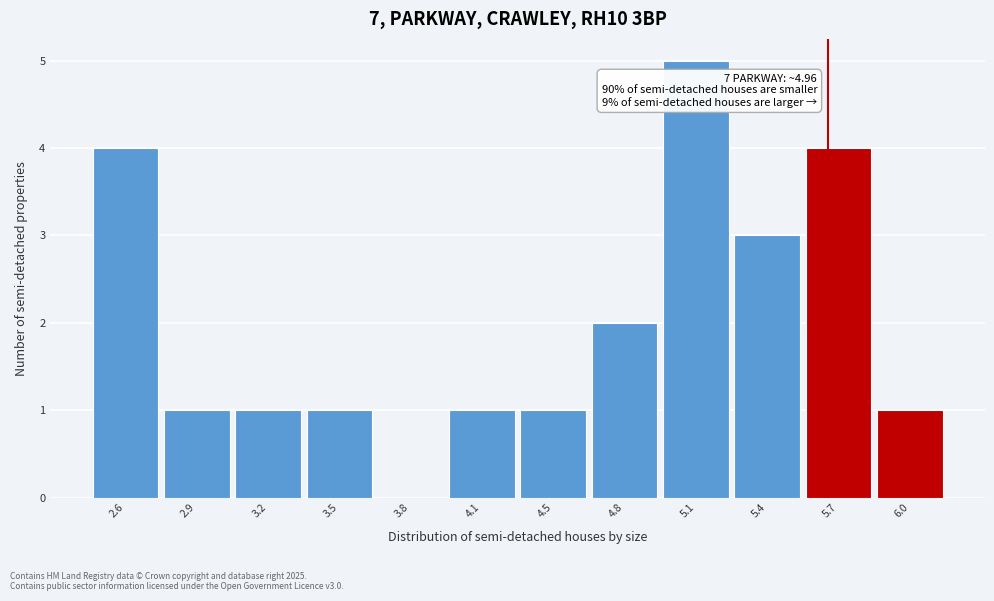

Reading left to right, list all the values displayed in this chart.

2.6=4	2.9=1	3.2=1	3.5=1	3.8=0	4.1=1	4.5=1	4.8=2	5.1=5	5.4=3	5.7=4	6.0=1